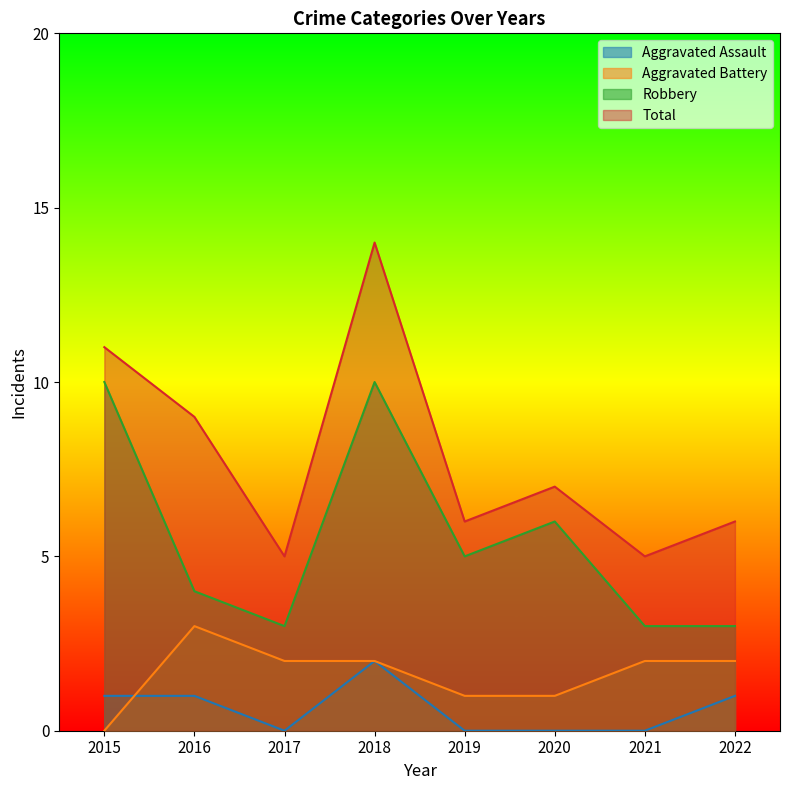

At which category is the sum across all series the highest?

2018